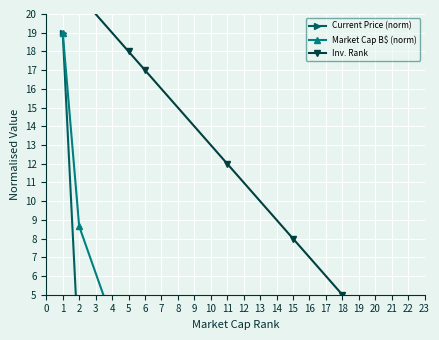

True or false: Market Cap B$ (norm) and Inv. Rank intersect in this chart.

False